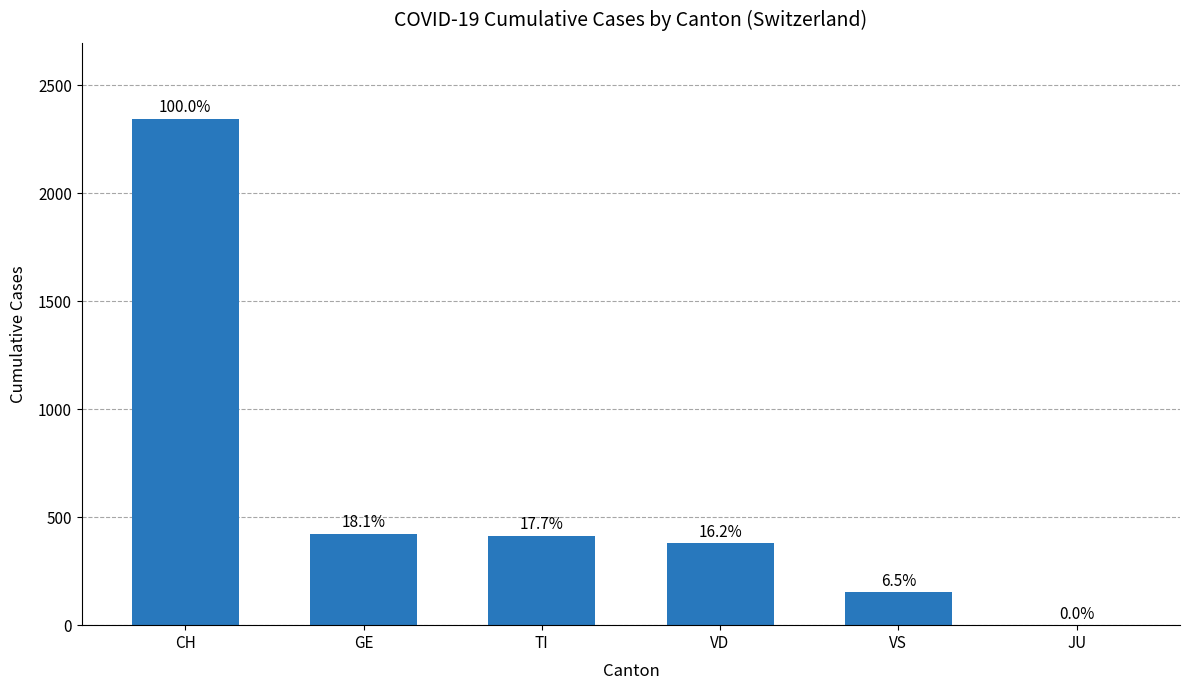

What is the change in value from GE to VD?

-44